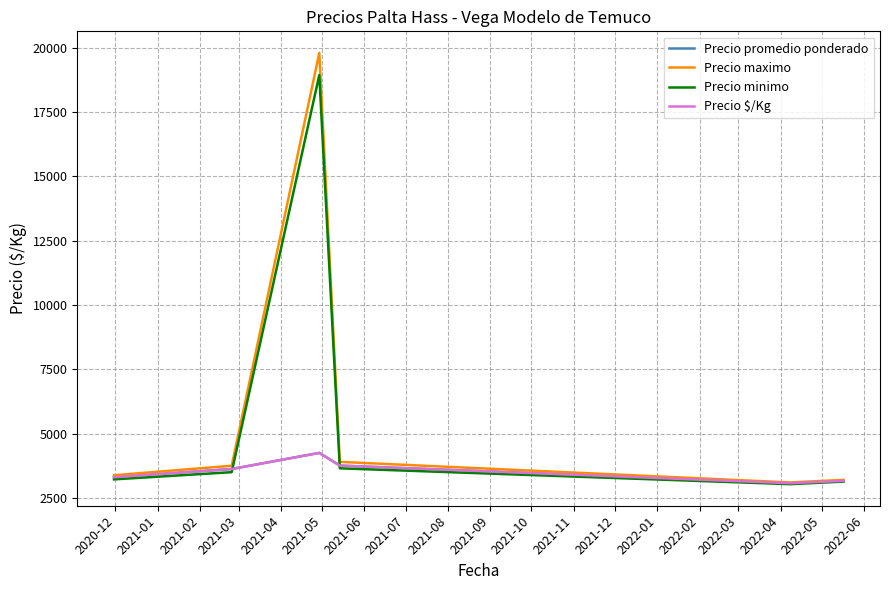

What is the minimum value for Precio maximo?

3100.0